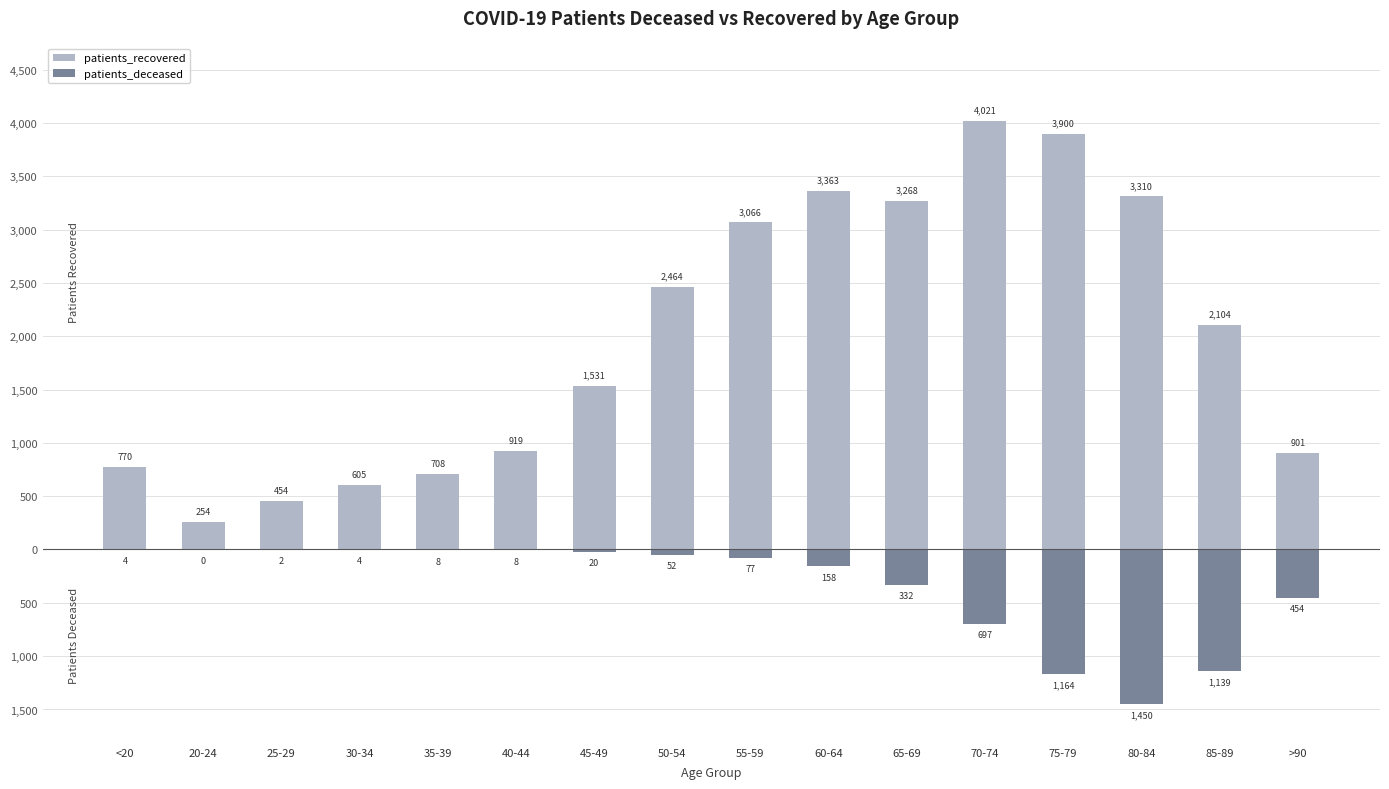

Which series changed the most between 25-29 and 50-54?

patients_recovered